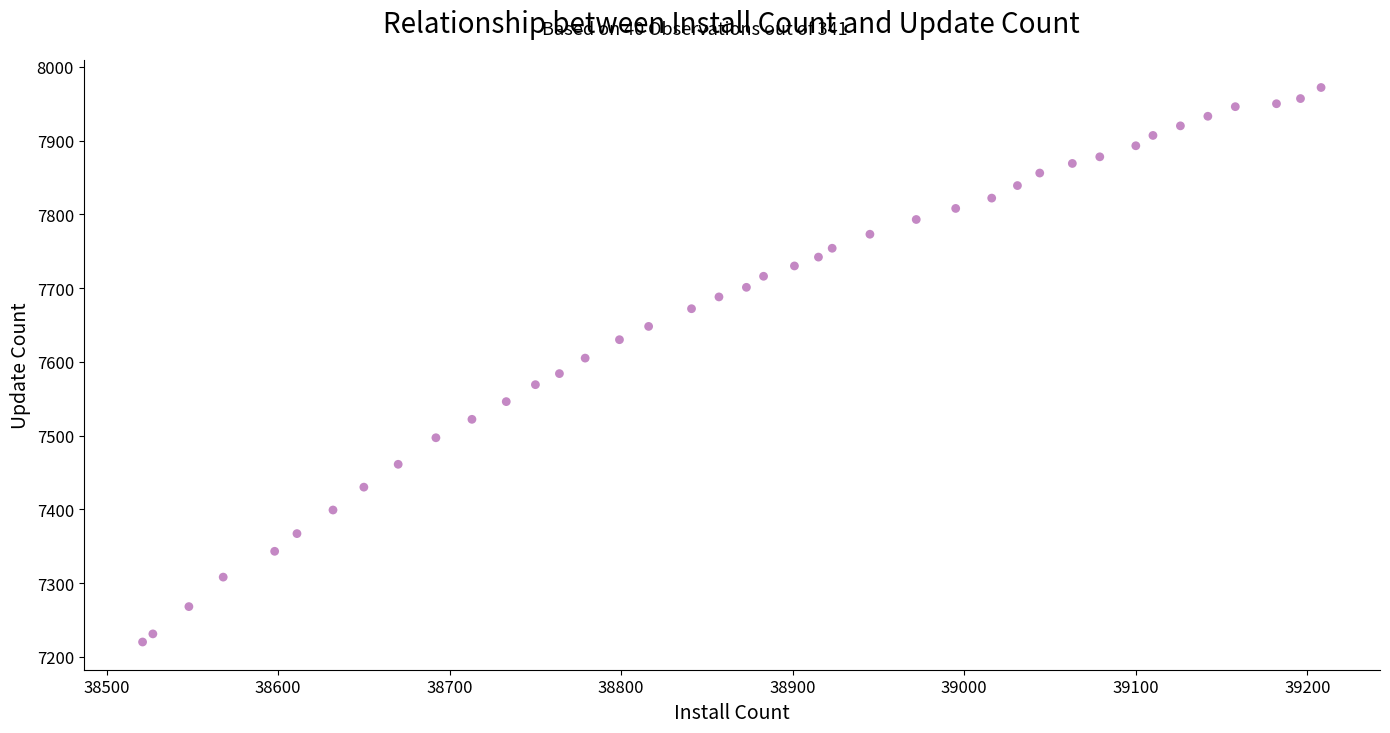

What is the range of Y values (max minus min)?

752